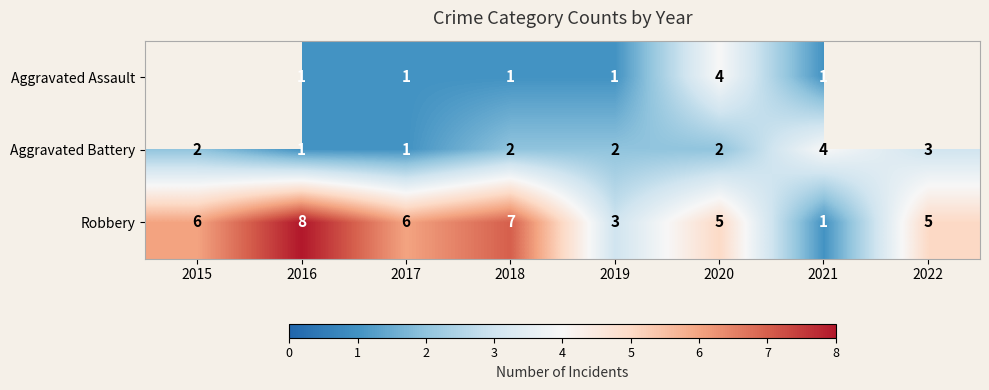

Is it true that Robbery equals 5 at 2022?

True